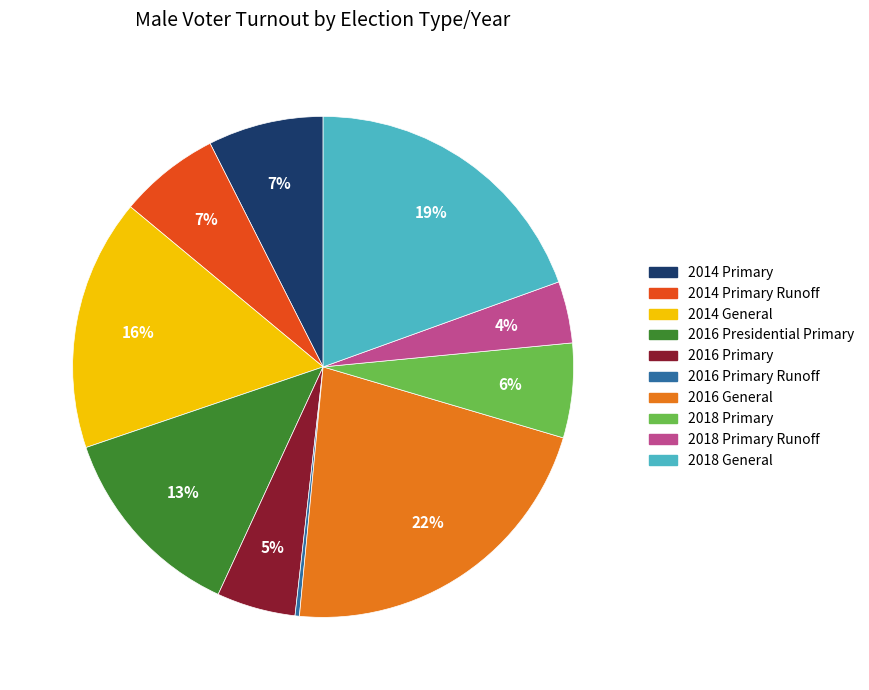

To the nearest percent, what is the average slice percentage?

10%